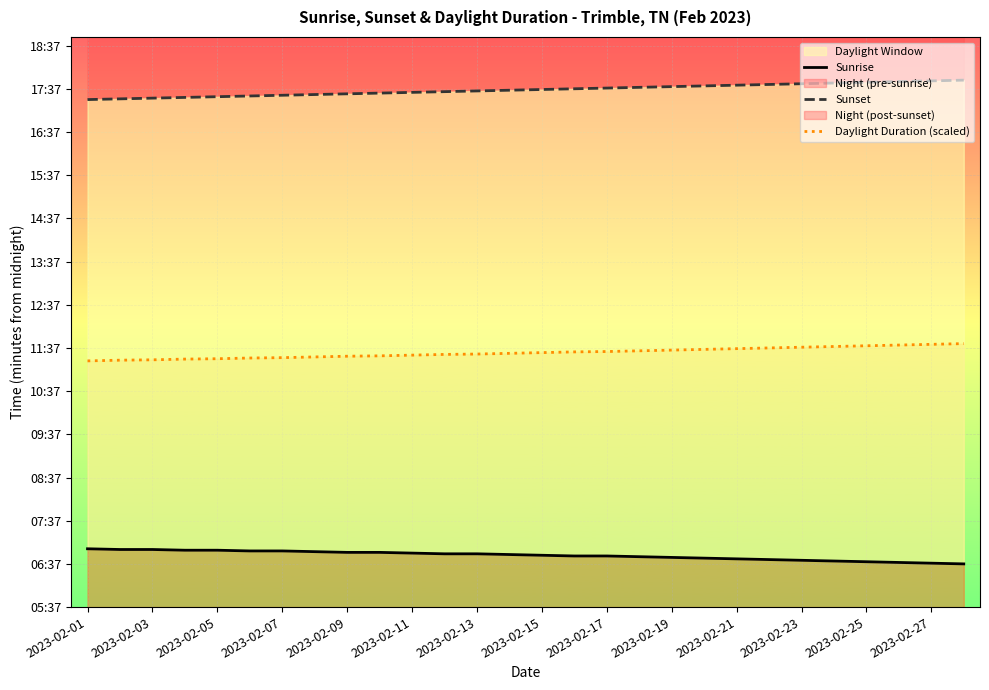

Where does the Sunset series first go above 1056?

15